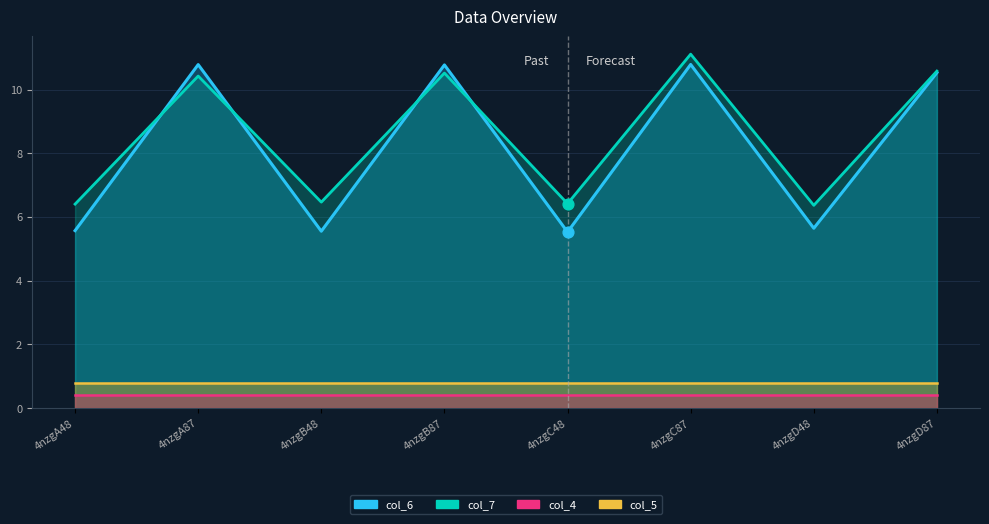

Which series contains the highest Y value?

col_7